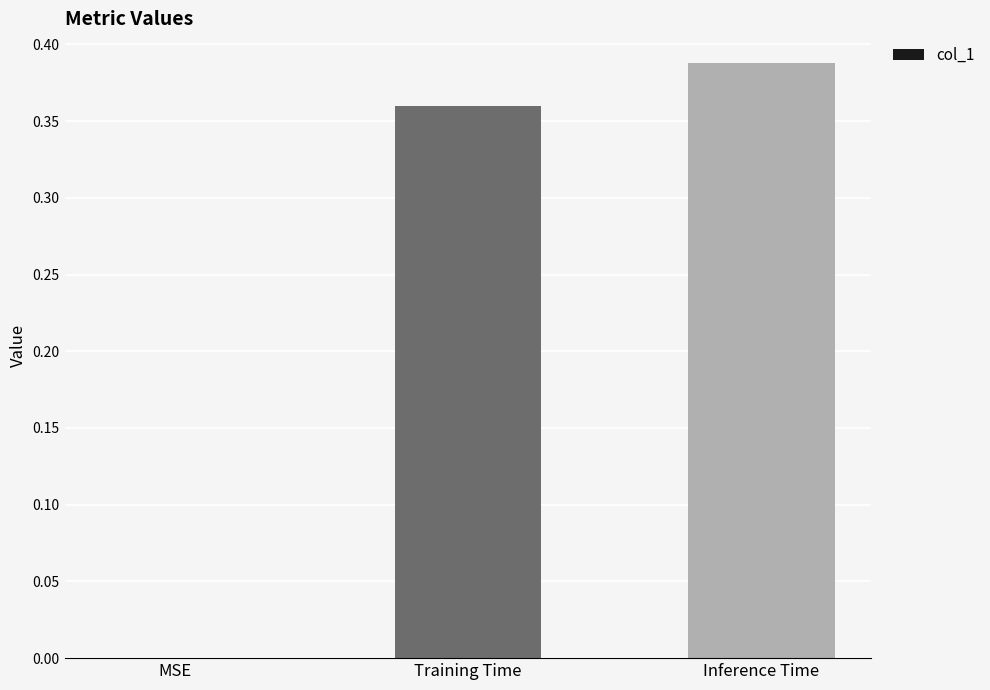

Between Inference Time and MSE, which is larger?

Inference Time